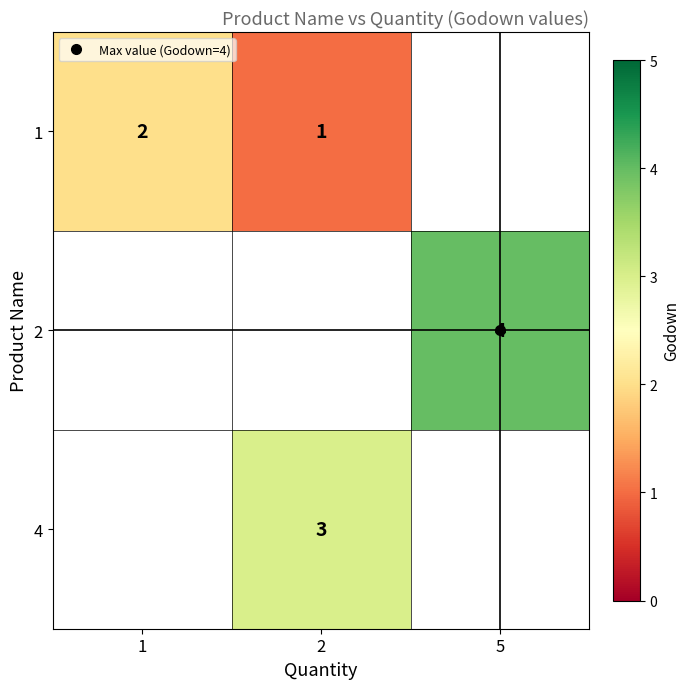

What is the sum of the 1 values at 2 and 1?

3.0